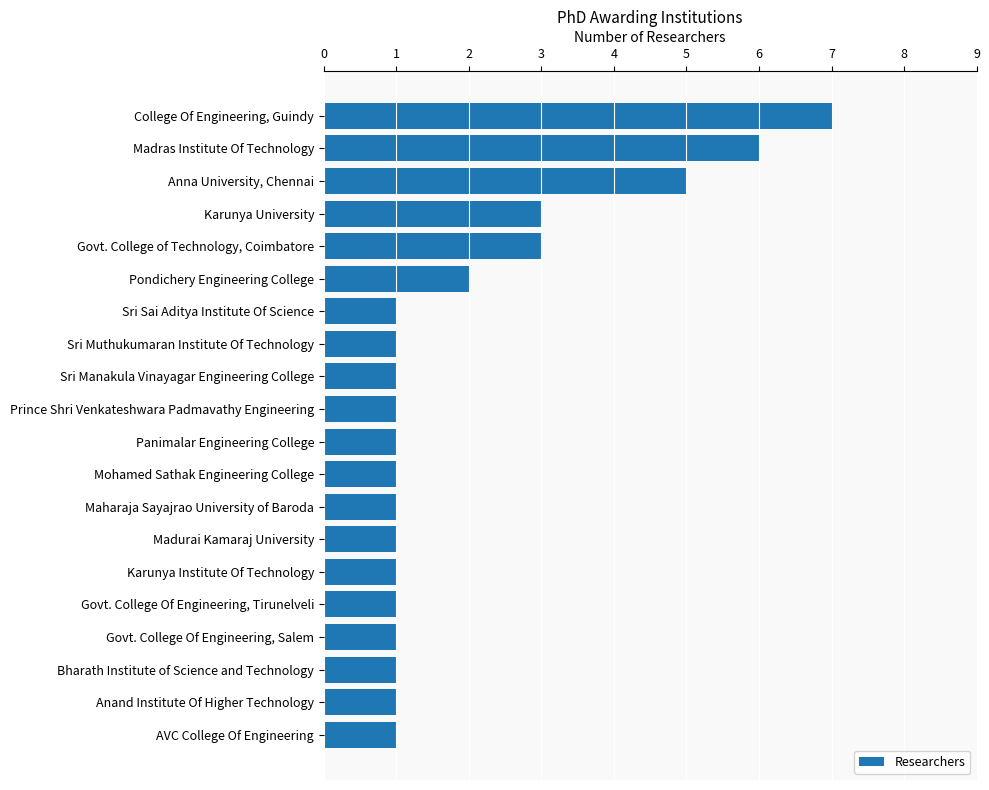

The value at Sri Manakula Vinayagar Engineering College is 1. True or false?

True